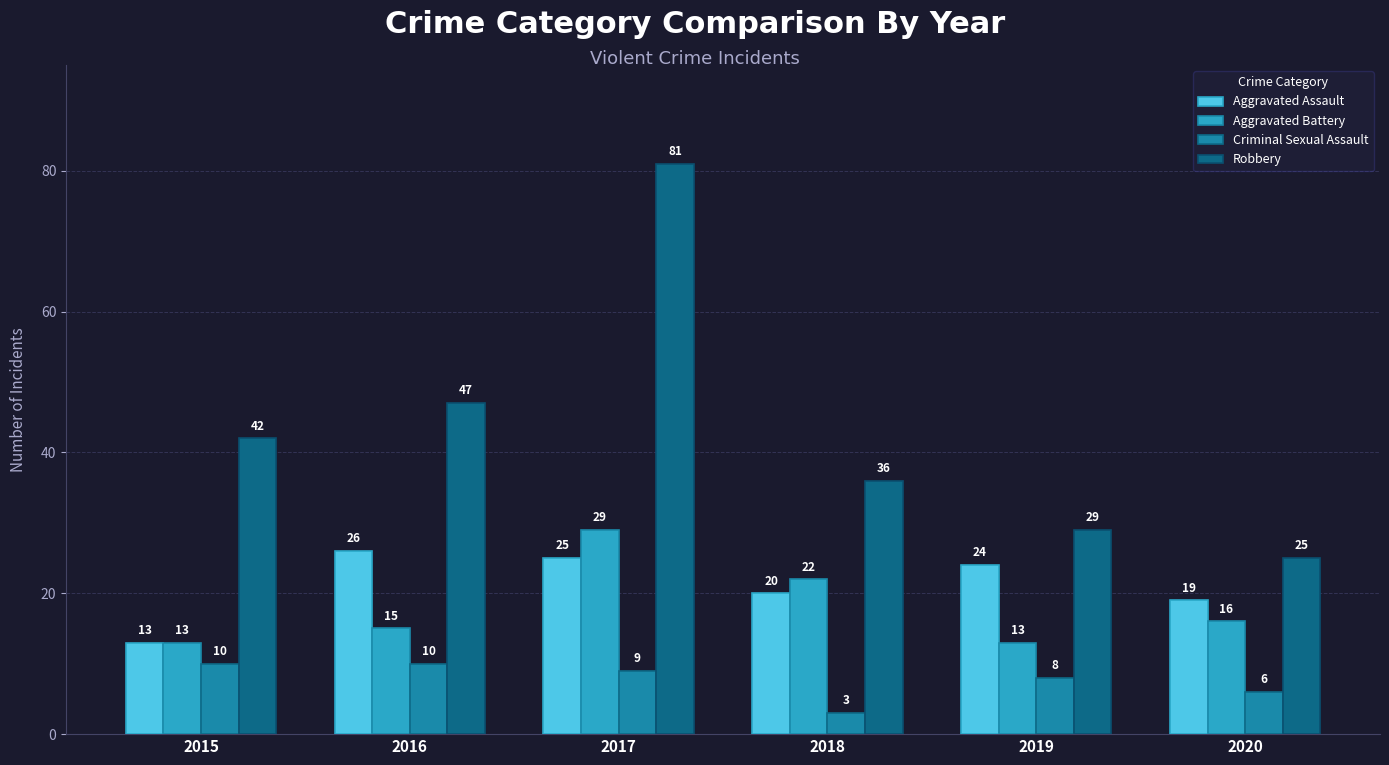

Which series has the largest range (max minus min)?

Robbery